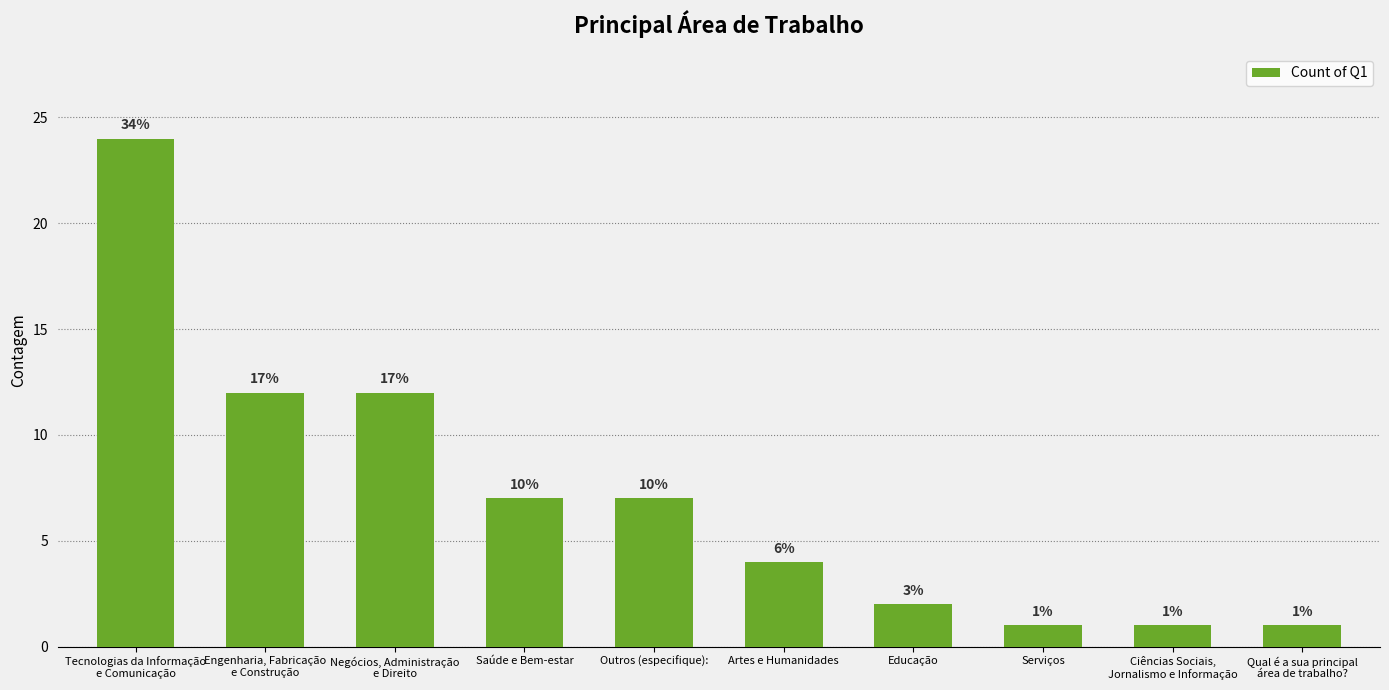

How many bars are there in total?

10